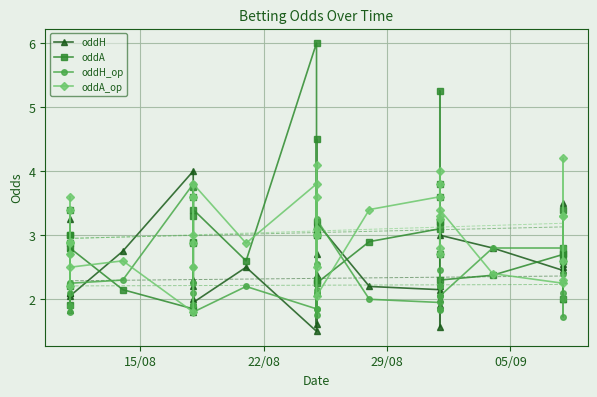

How many interior local valleys does the oddH_op series have?

11